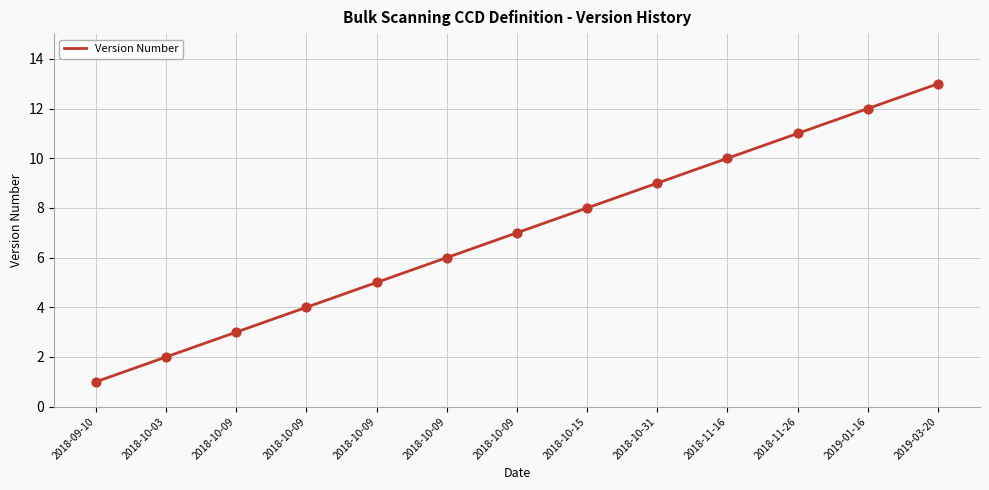

Which has a higher value, 2018-09-10 or 2018-10-09?

2018-10-09